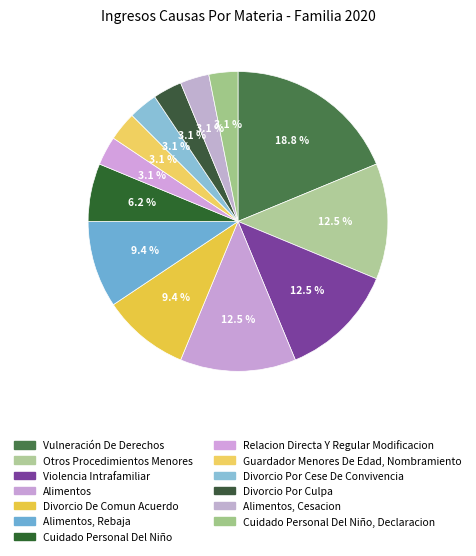

Count the number of slices in the pie.

13